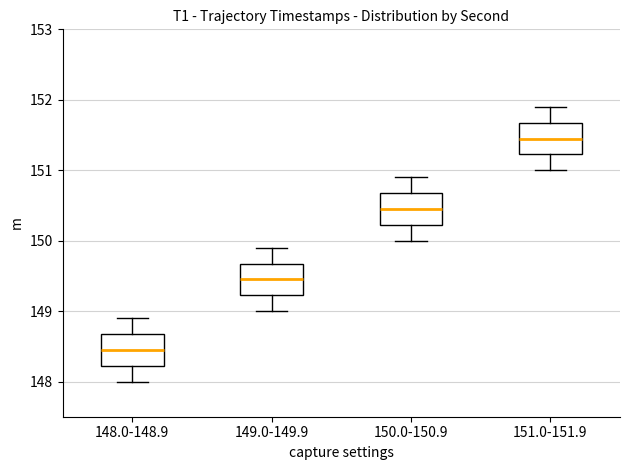

Reading left to right, transcribe this box plot: for each box, give where its median line is, the range the box spans, and where its two whiskers end, as read against the y-axis. The values are not printed on the chart, so give them approximately, as read against the axis.

148.0-148.9: median 148.5, box 148.2 to 148.7, whiskers 148.0 to 148.9
149.0-149.9: median 149.5, box 149.2 to 149.7, whiskers 149.0 to 149.9
150.0-150.9: median 150.5, box 150.2 to 150.7, whiskers 150.0 to 150.9
151.0-151.9: median 151.5, box 151.2 to 151.7, whiskers 151.0 to 151.9